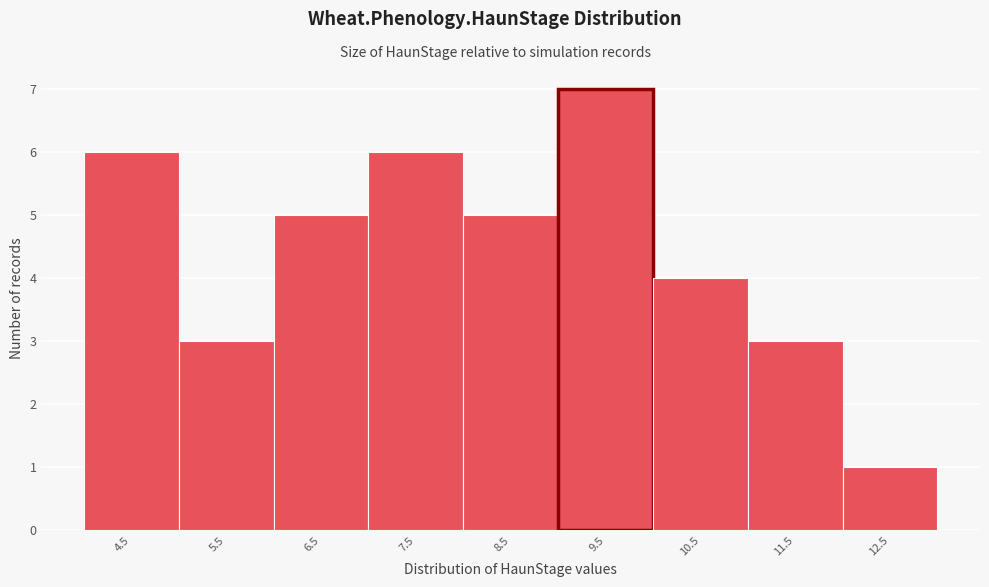

Reading left to right, what are all the values shown in this chart?

6	3	5	6	5	7	4	3	1